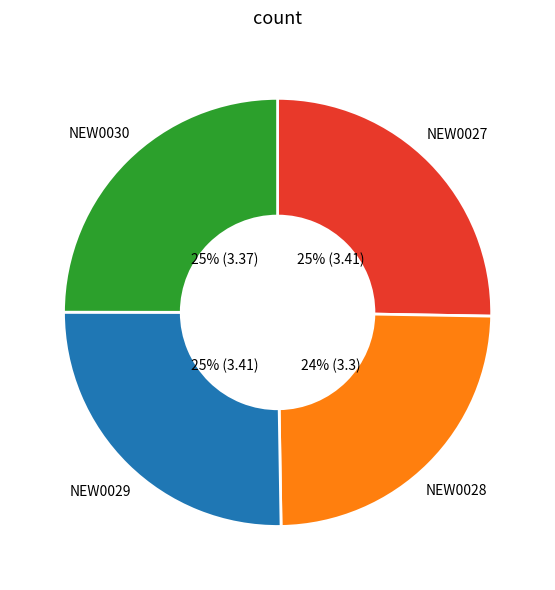

To the nearest percent, what portion does NEW0029 represent?

25%